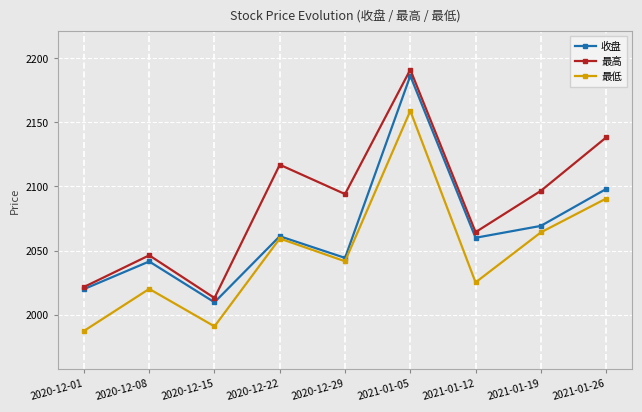

Which series has the largest total across all categories?

最高